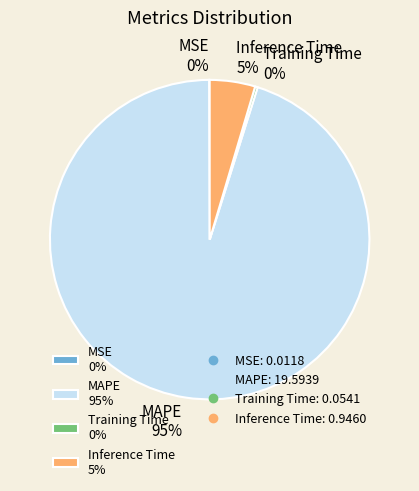

To the nearest percent, what is the average slice percentage?

25%